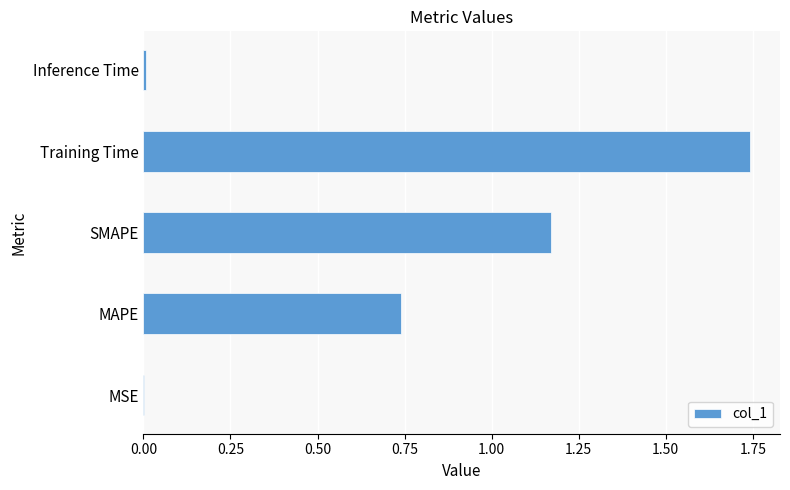

Is it true that the value at SMAPE is 0.7?

False